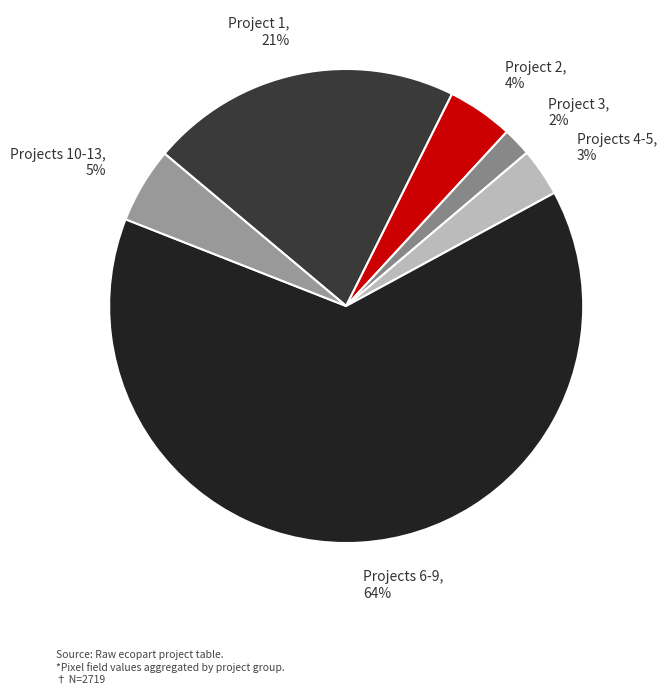

Between Project 1 and Projects 10-13, which is larger?

Project 1